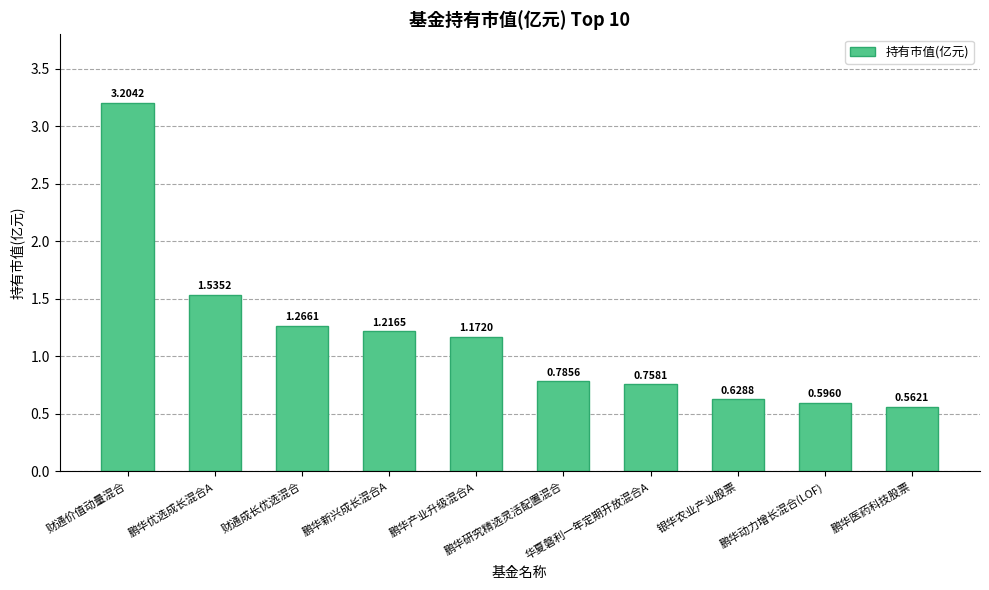

What is the sum of all values?

11.7